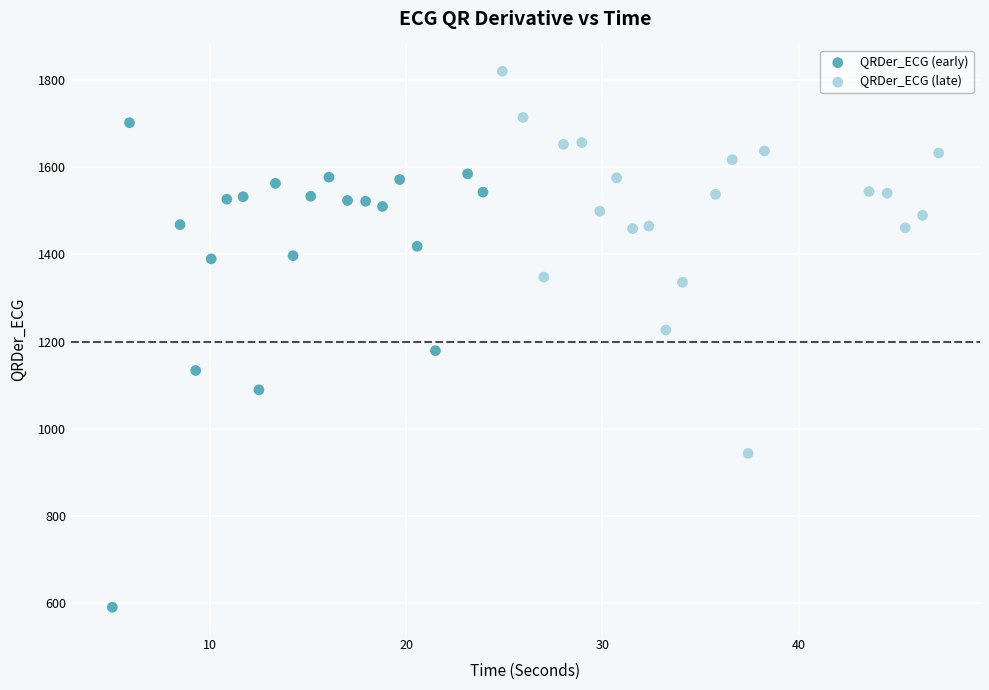

Which series reaches the minimum Y coordinate?

QRDer_ECG (early)